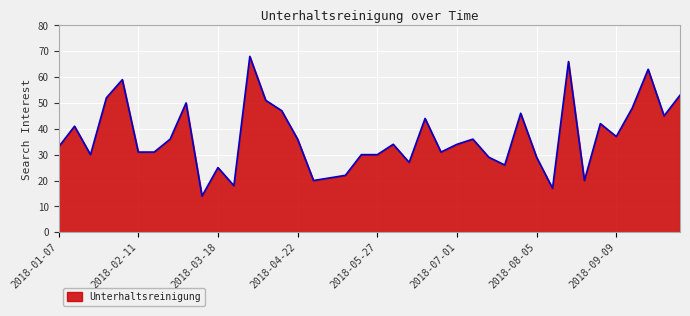

What is the difference between the maximum and minimum values?

54